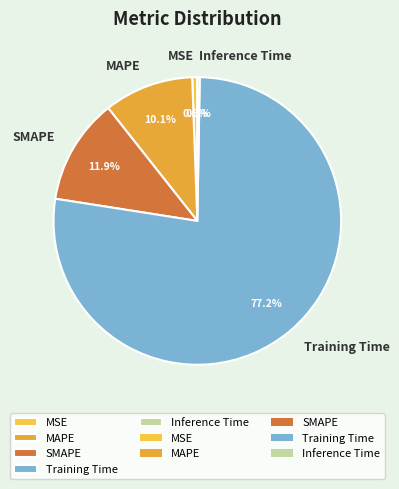

To the nearest percent, what portion does SMAPE represent?

12%